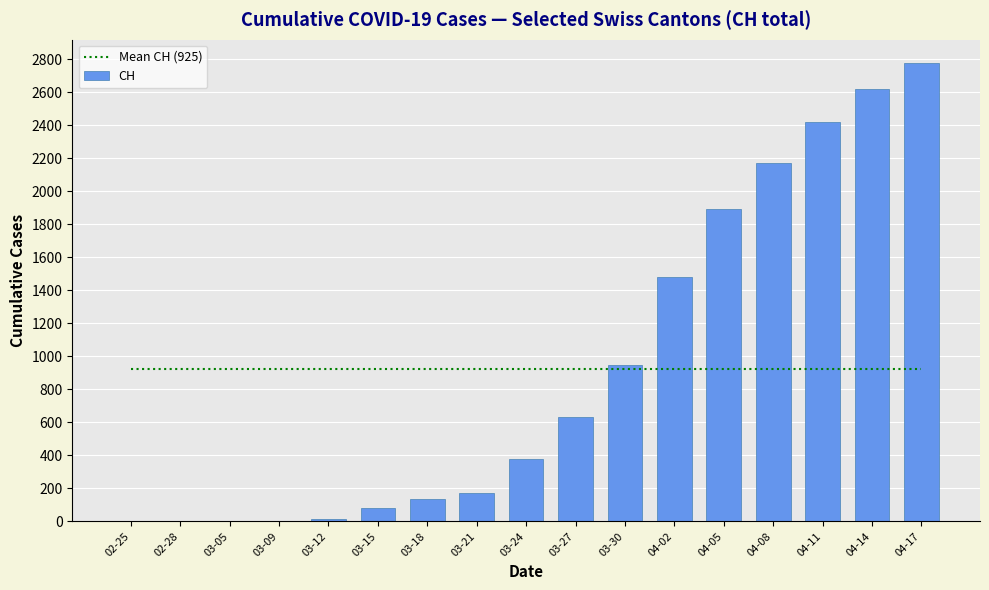

What is the label of the 2nd bar from the right?

04-14